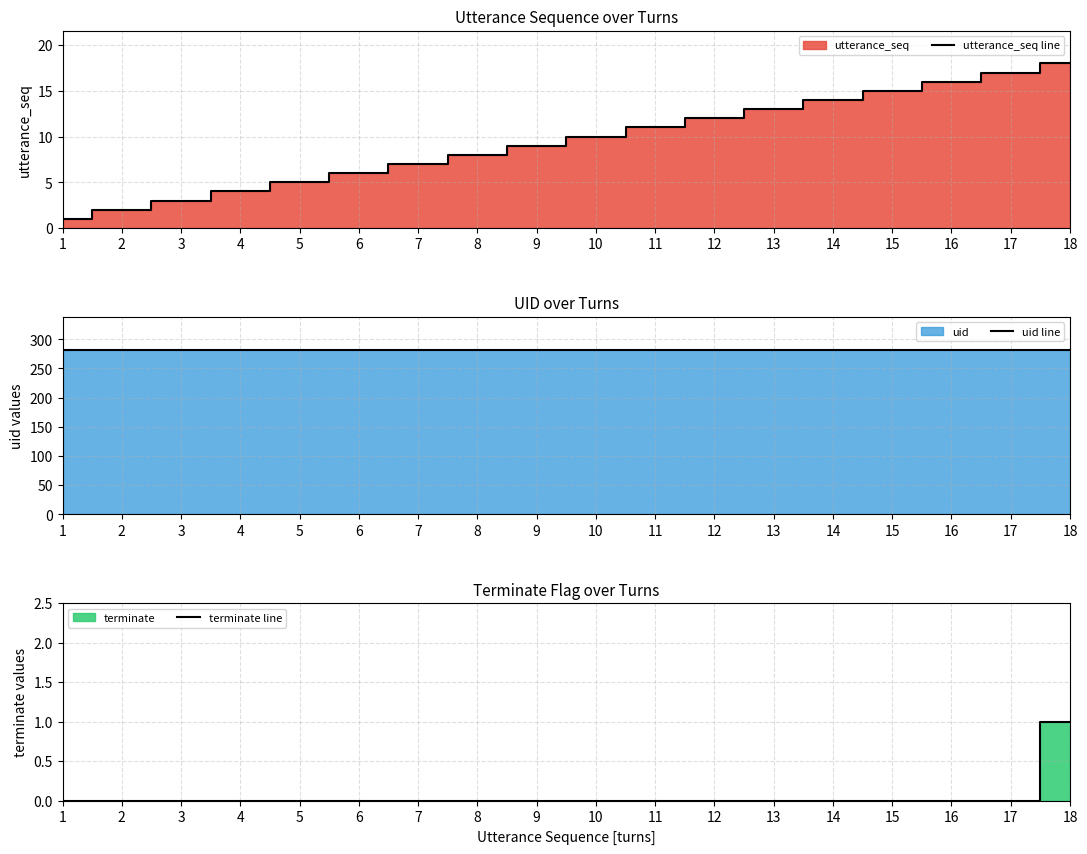

Is it true that utterance_seq line equals 9 at 9?

True